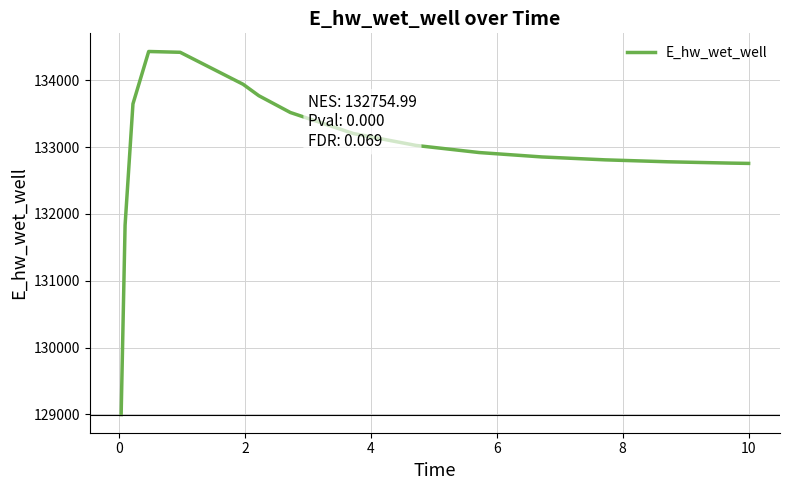

What is the average value?

132977.5